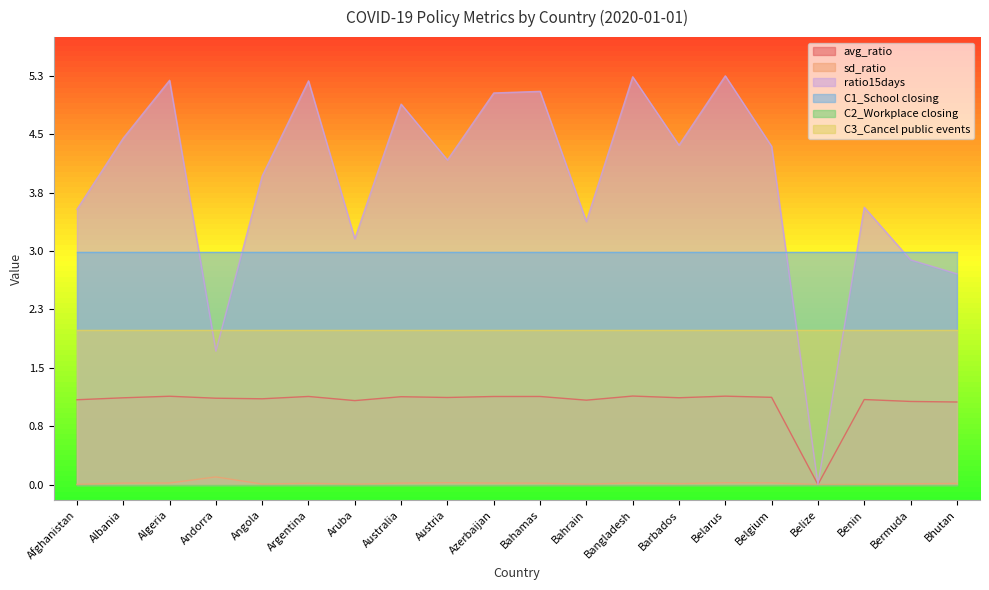

Is the value of ratio15days at Belgium greater than the value of sd_ratio at Afghanistan?

Yes